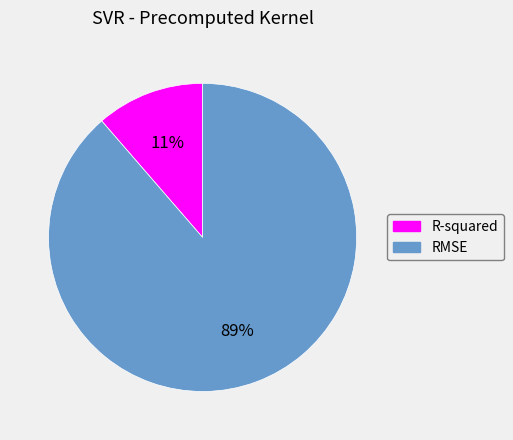

What is the ratio of the value at R-squared to the value at RMSE?

0.1